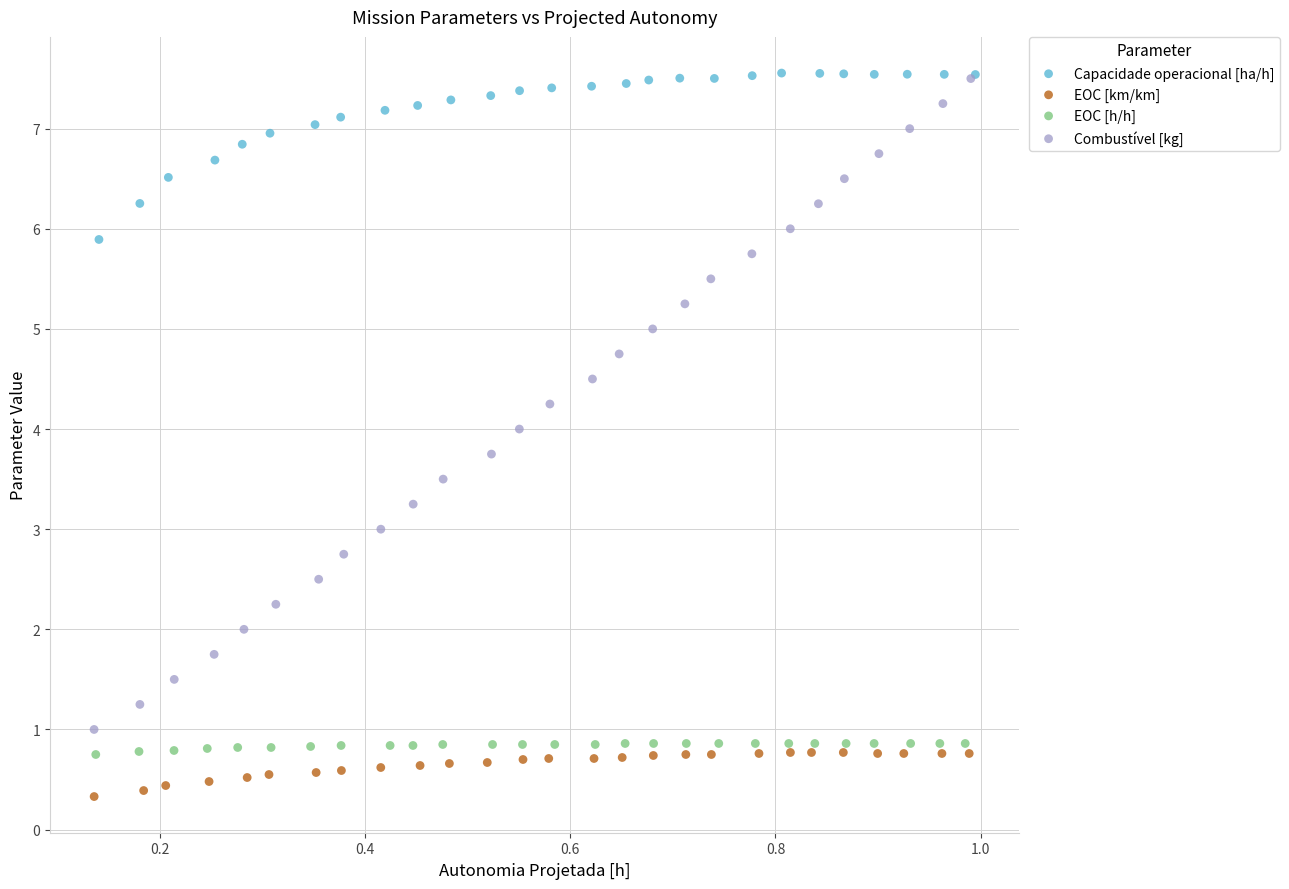

Which series reaches the minimum Y coordinate?

EOC [km/km]